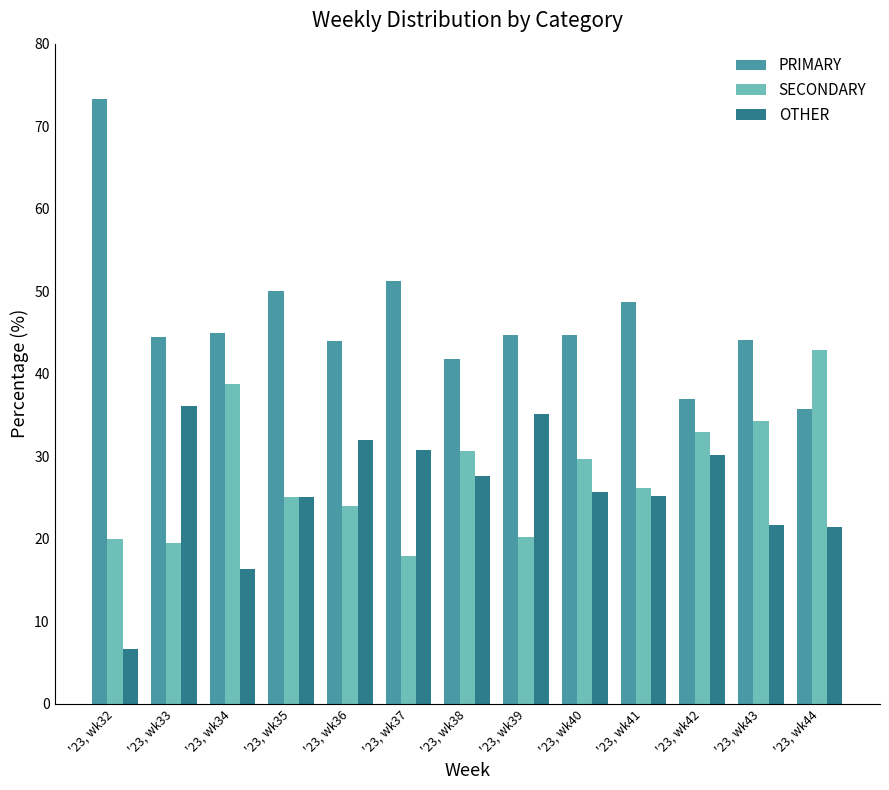

What is the difference between the PRIMARY values at '23, wk34 and '23, wk36?

0.9